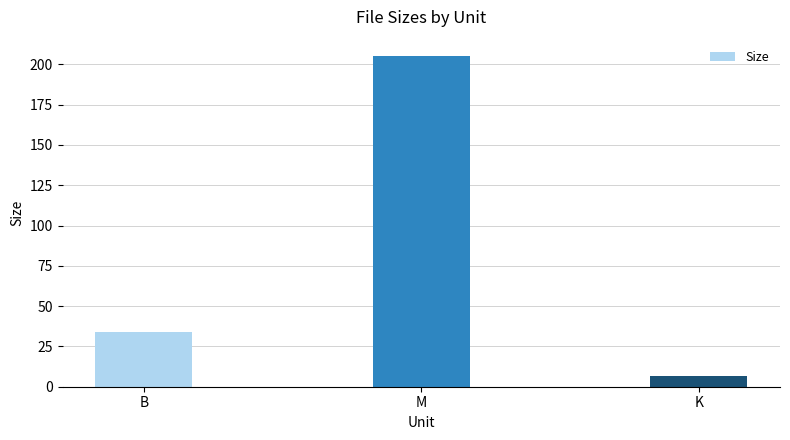

Reading right to left, list all the values displayed in this chart.

6.7	205.1	34.0